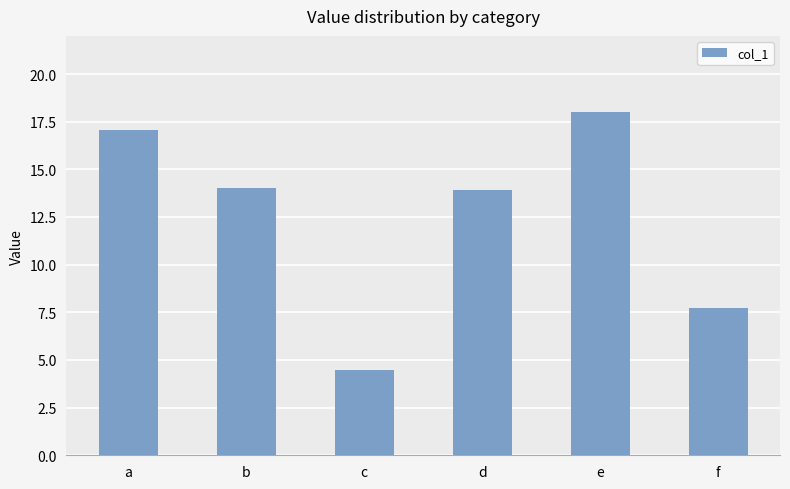

Approximately how many times larger is the value at e compared to f?

2.3